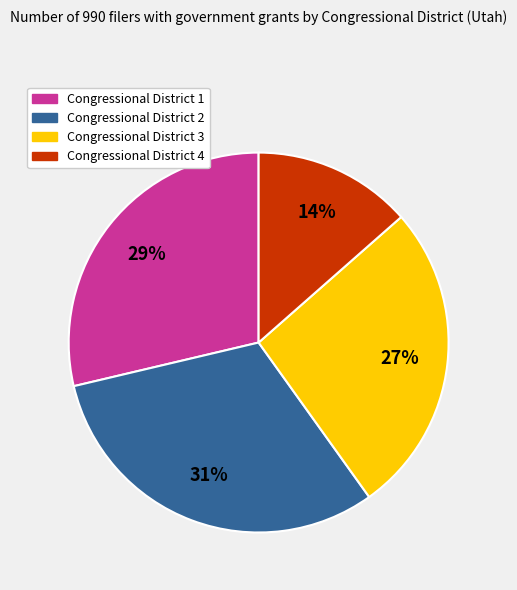

Count the number of slices in the pie.

4